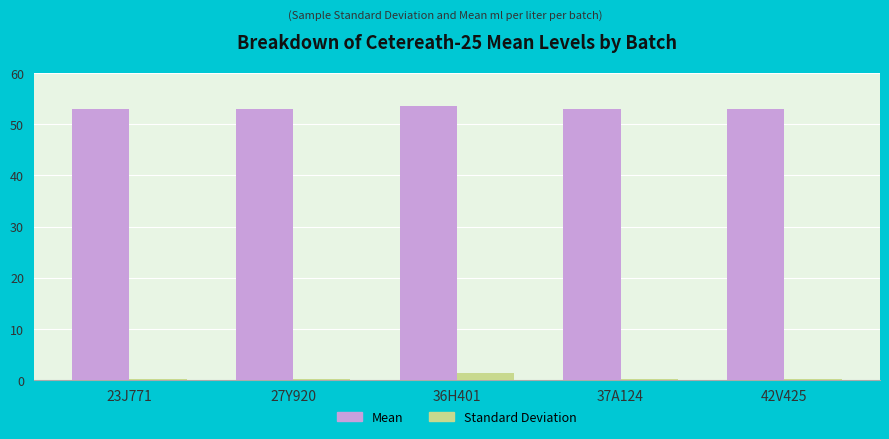

Rank the series at 27Y920 from lowest to highest value.

Standard Deviation, Mean